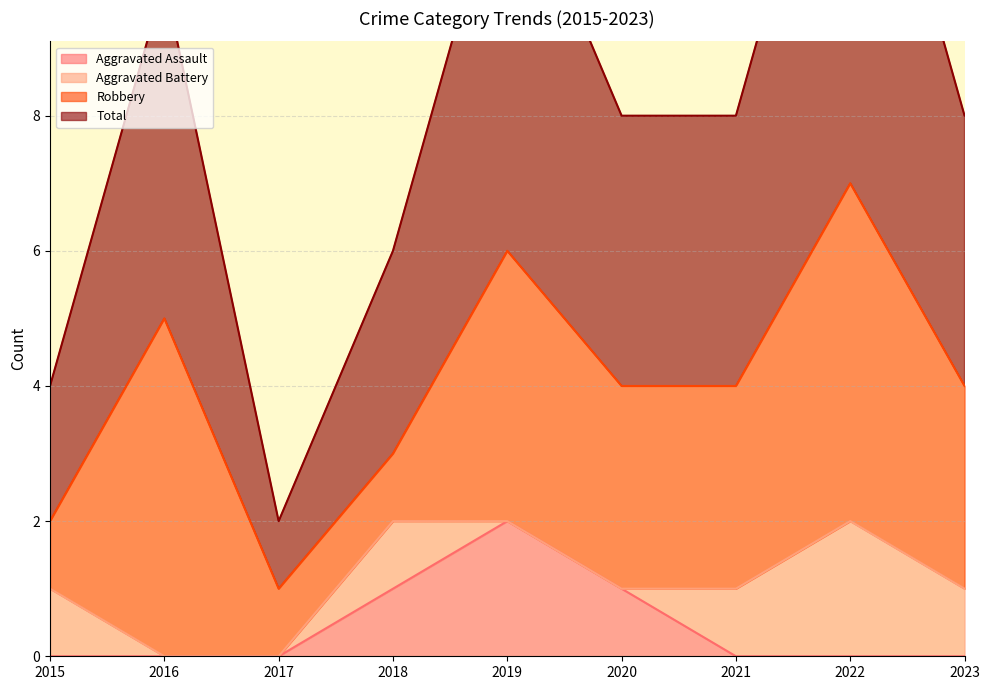

At which label does Aggravated Assault reach its peak?

2019